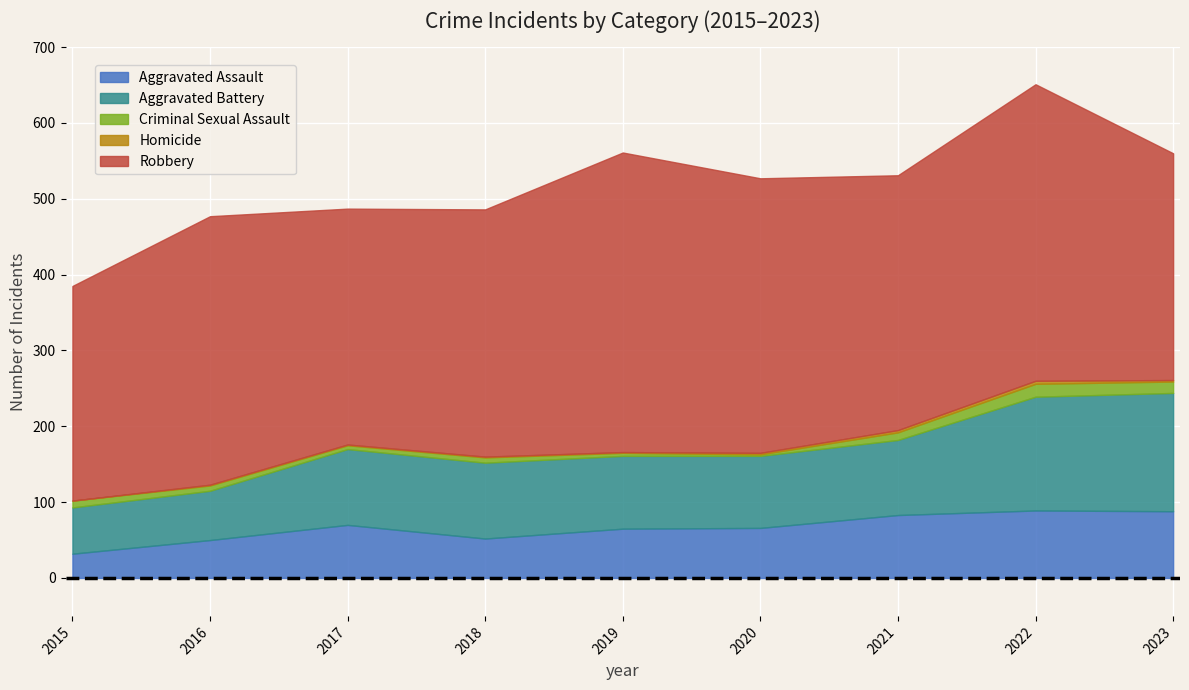

In Homicide, how many points are higher than both neighbors (excluding endpoints)?

1